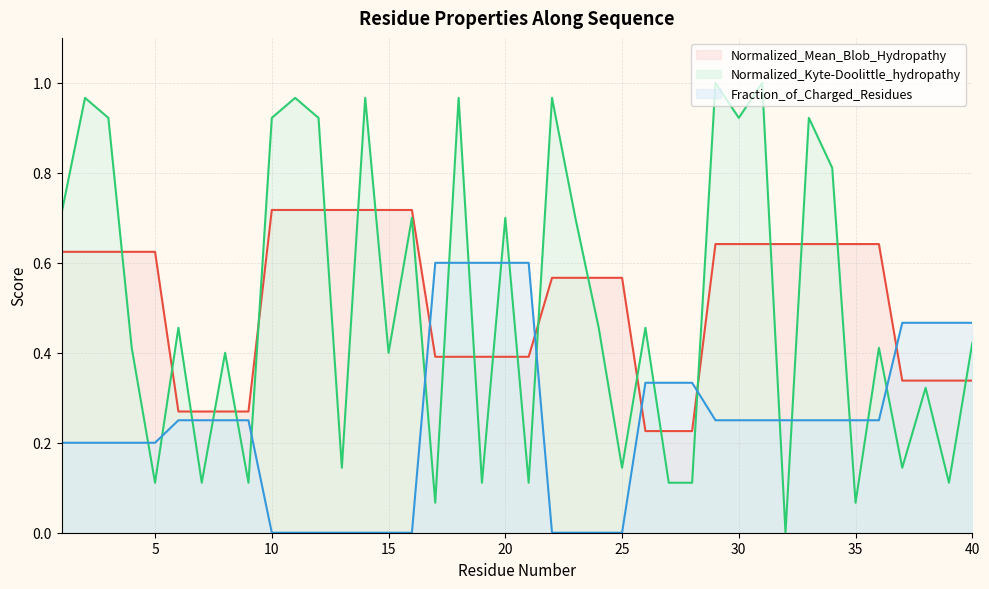

Read the Normalized_Mean_Blob_Hydropathy value at 37.

0.3